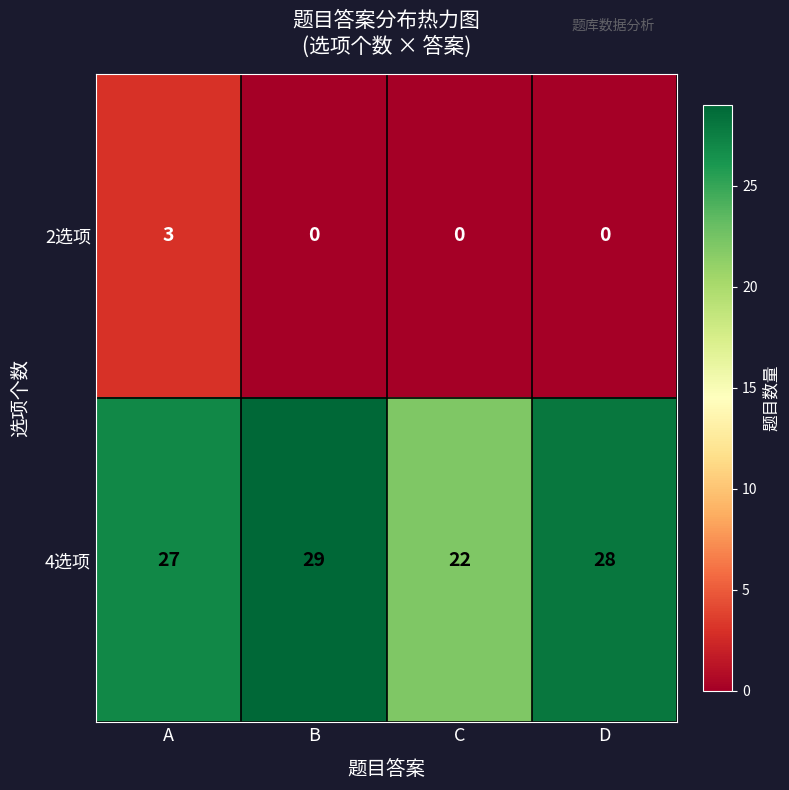

How many distinct data groups are displayed?

2